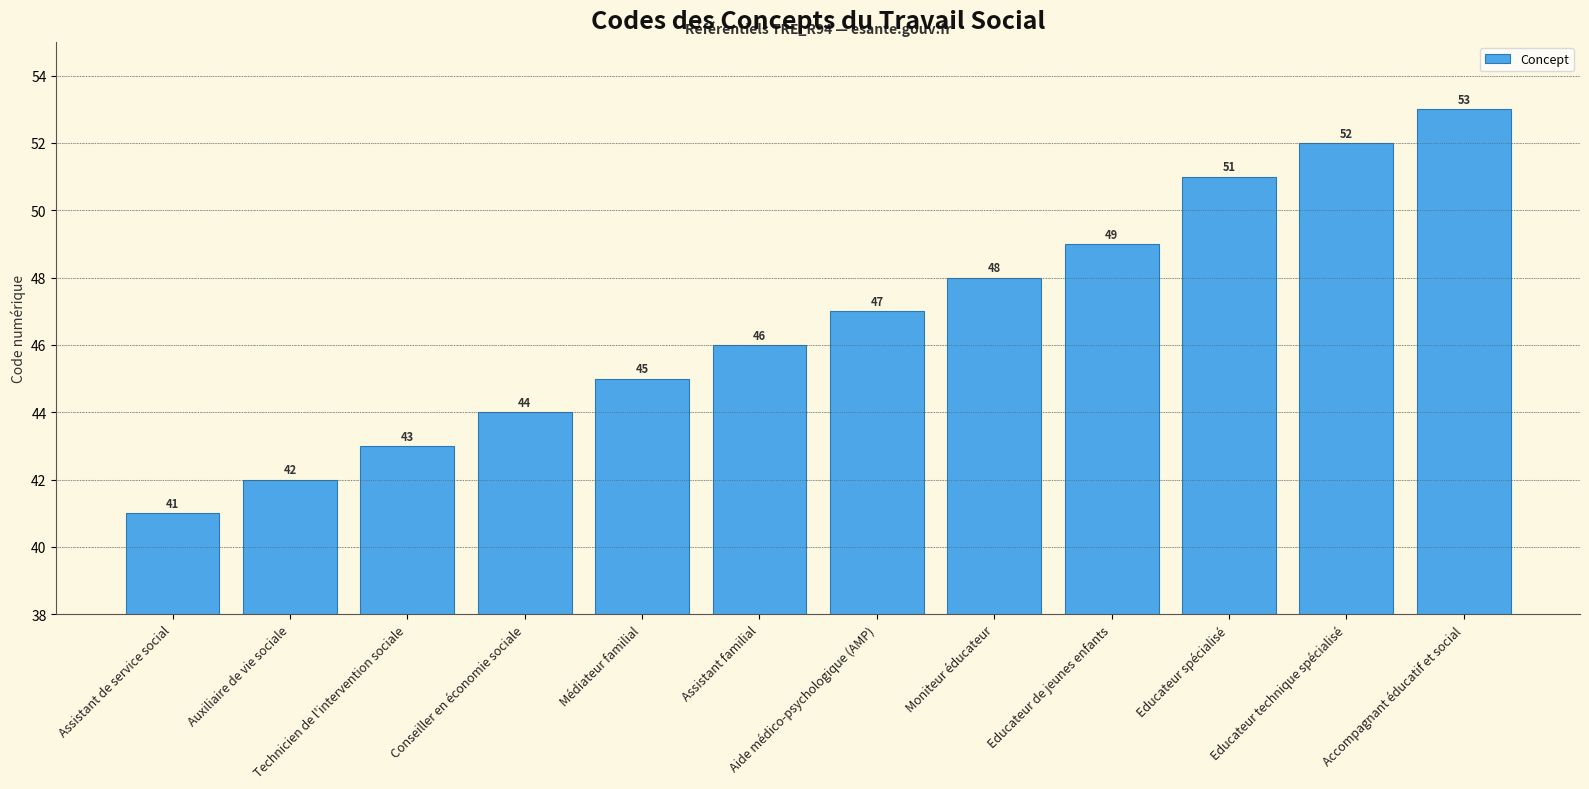

Rank the categories by value from highest to lowest.

Accompagnant éducatif et social, Educateur technique spécialisé, Educateur spécialisé, Educateur de jeunes enfants, Moniteur éducateur, Aide médico-psychologique (AMP), Assistant familial, Médiateur familial, Conseiller en économie sociale, Technicien de l'intervention sociale, Auxiliaire de vie sociale, Assistant de service social